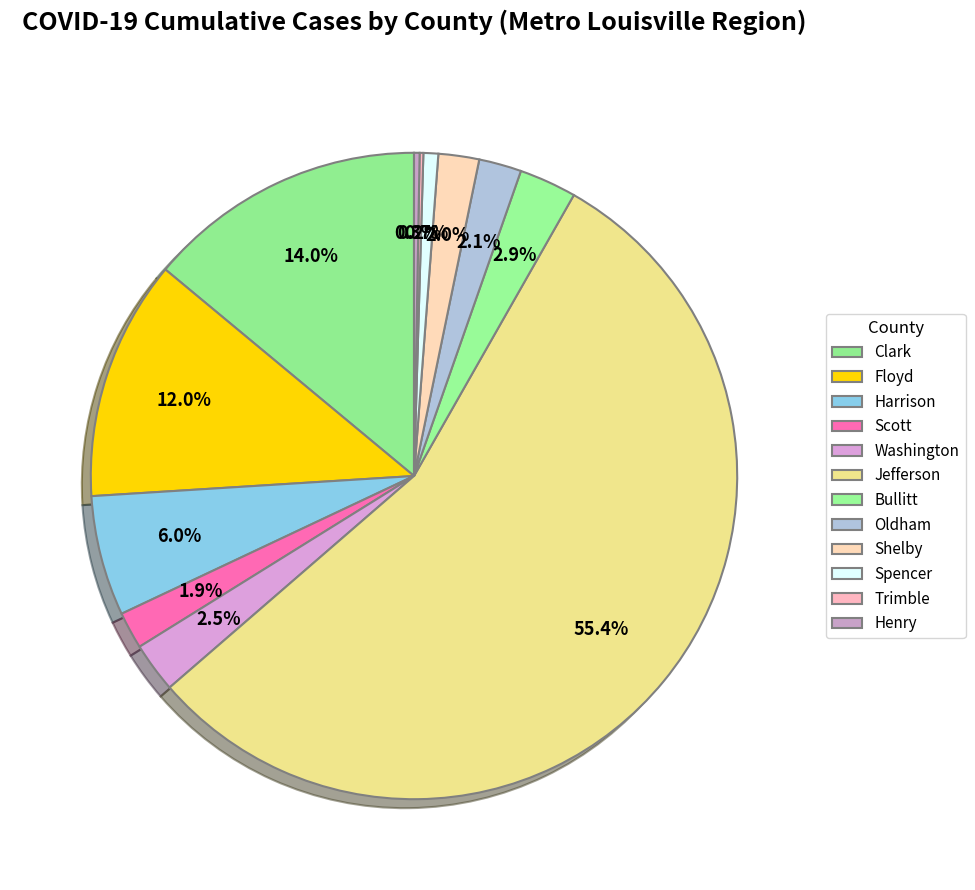

Count the number of slices in the pie.

12